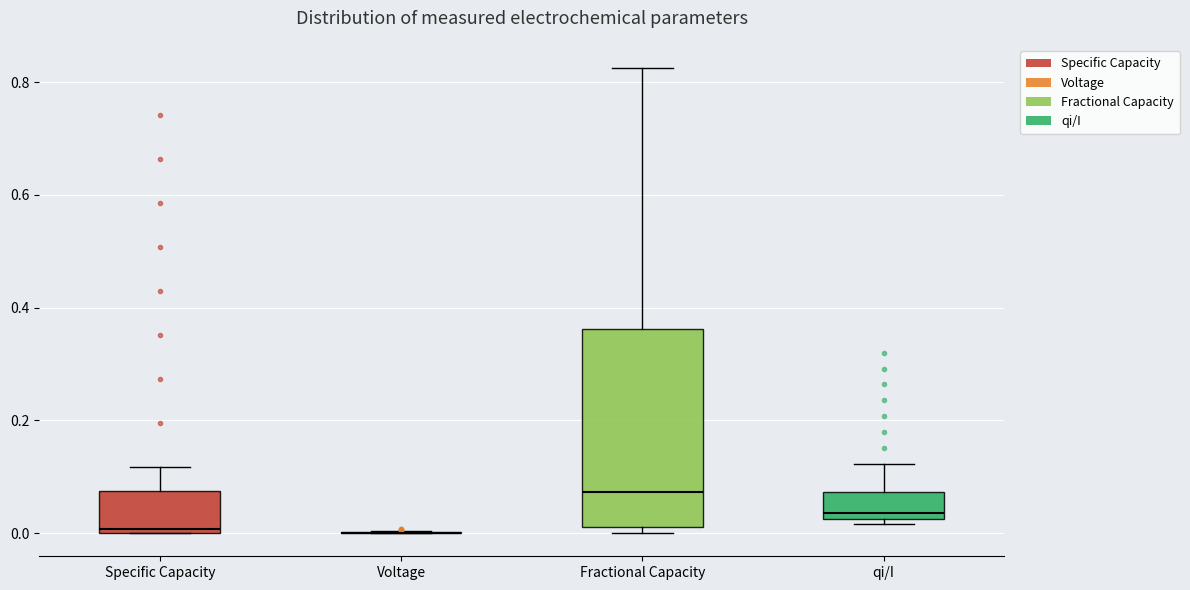

Reading left to right, transcribe this box plot: for each box, give where its median line is, the range the box spans, and where its two whiskers end, as read against the y-axis. The values are not printed on the chart, so give them approximately, as read against the axis.

Specific Capacity: median 0.00 (just above the box's lower edge), box 0.00 to 0.08, whiskers 0.00 to 0.12
Voltage: box collapsed to a line at 0.00, whiskers 0.00 to 0.00
Fractional Capacity: median 0.08, box 0.02 to 0.36, whiskers 0.00 to 0.82
qi/I: median 0.04, box 0.02 to 0.08, whiskers 0.02 (just below the box's lower edge) to 0.12